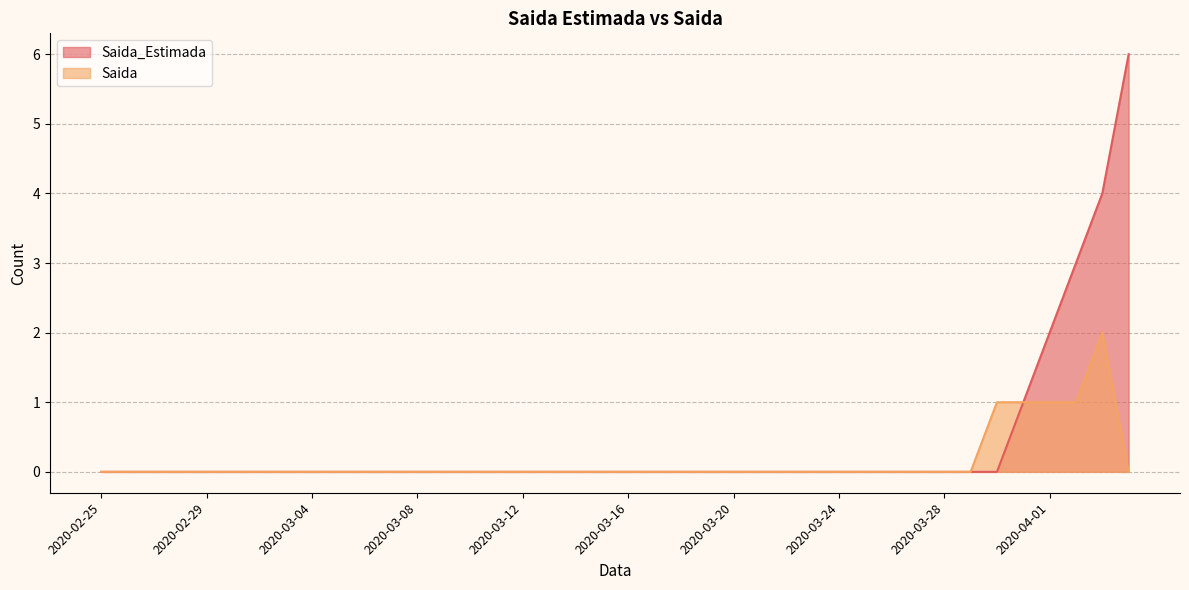

Rank the series by their average value, from lowest to highest.

Saida, Saida_Estimada